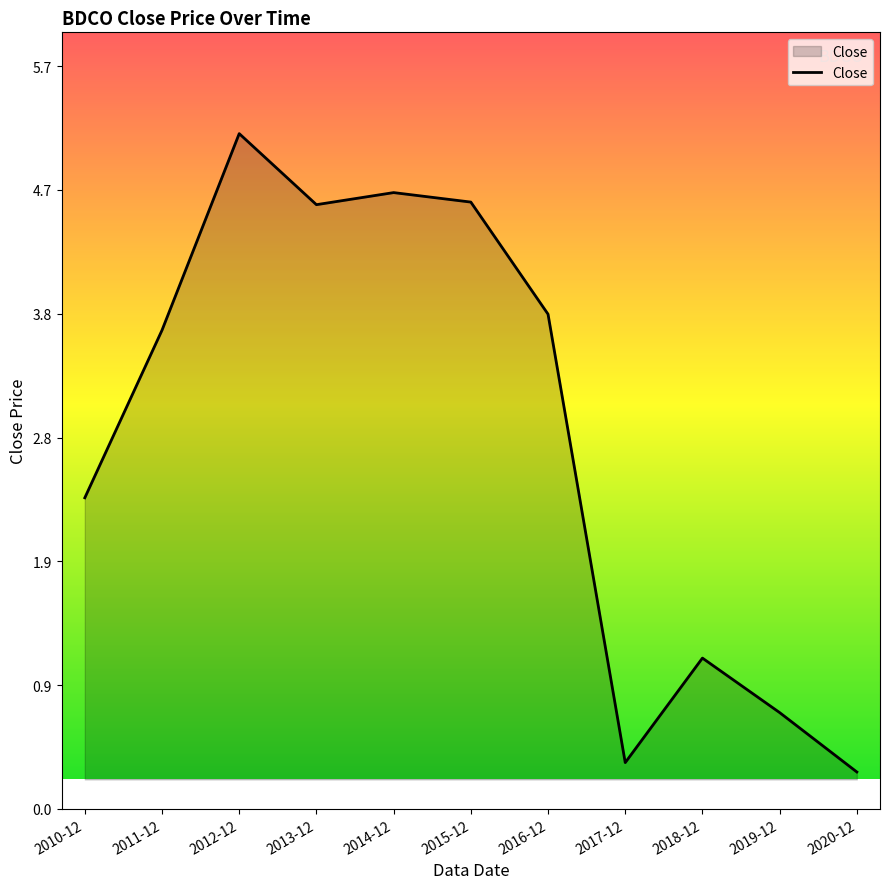

Between 2017-12 and 2020-12, which is larger?

2017-12